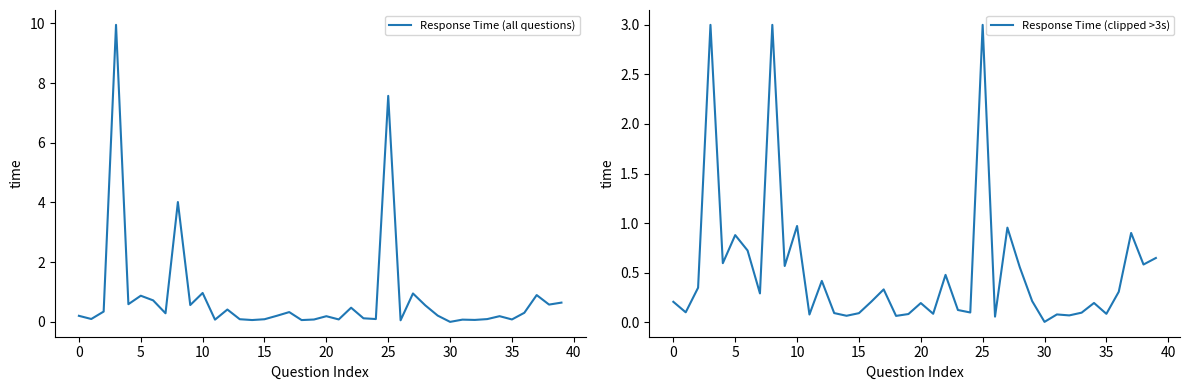

What is the difference between the maximum and minimum values in the Response Time (clipped >3s) series?

3.0